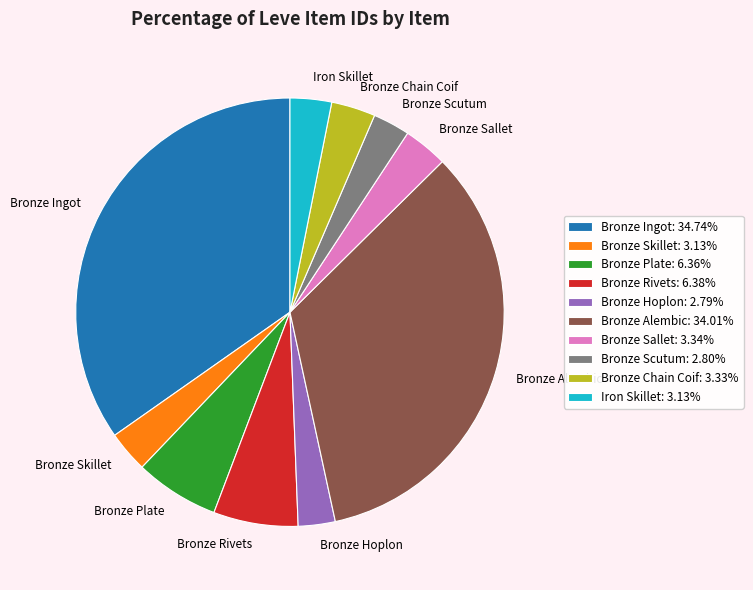

What is the ratio of the value at Bronze Alembic: 34.01% to the value at Bronze Sallet: 3.34%?

10.2